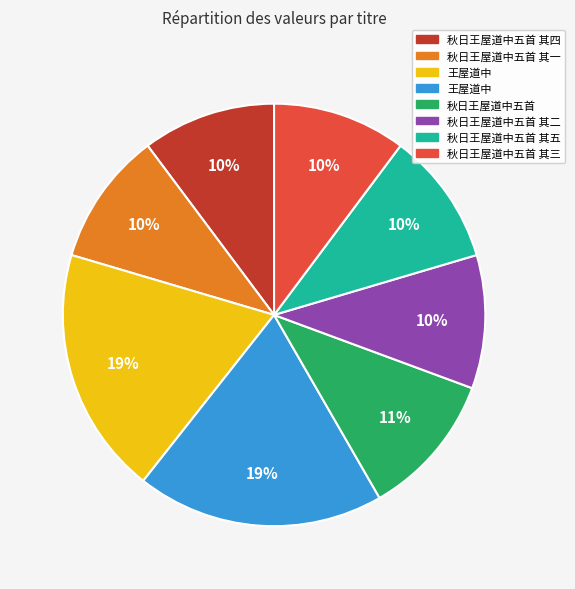

Is there any slice that represents more than half of the pie?

No